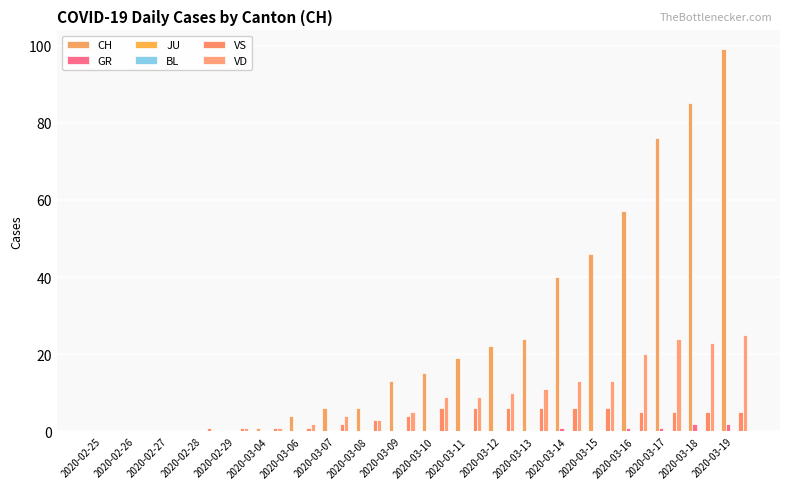

Which series has the largest range (max minus min)?

CH